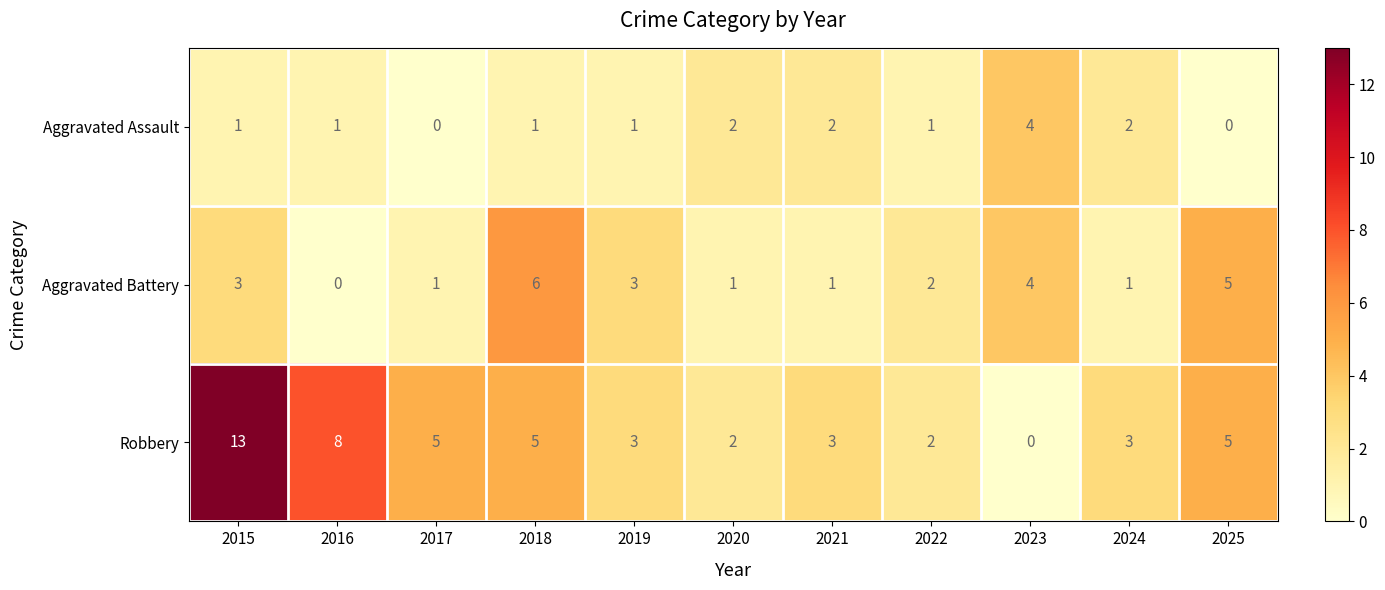

The value of Aggravated Battery at 2016 is 0. True or false?

True